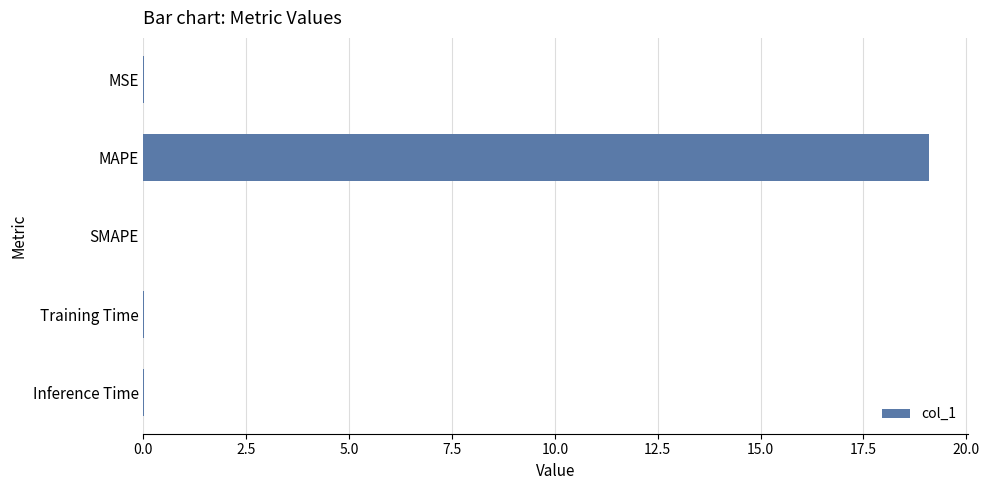

What is the sum of all values?

19.1